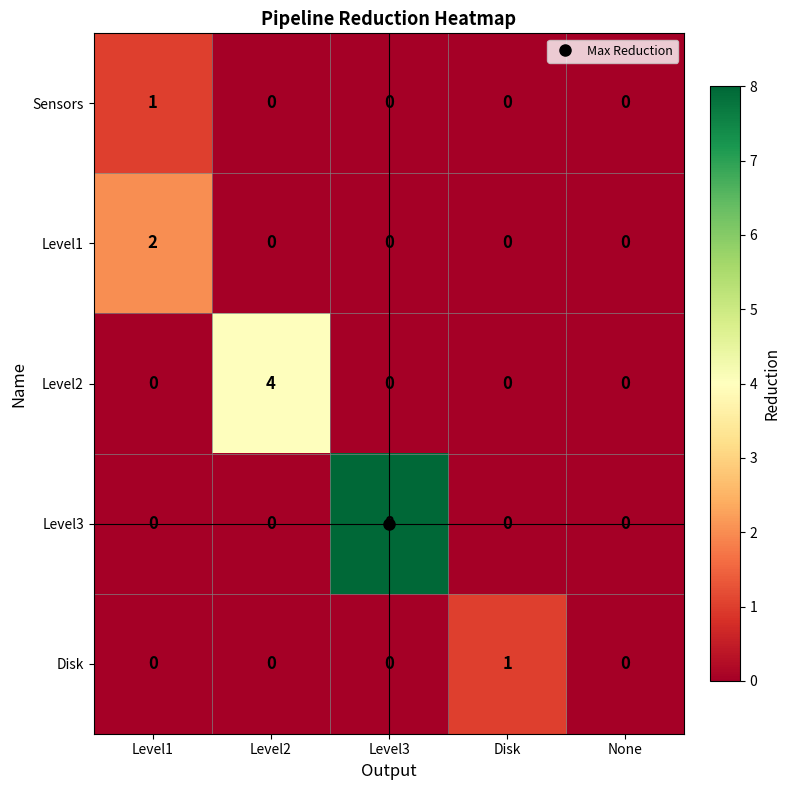

What is the sum of the Level3 values at Level3 and None?

8